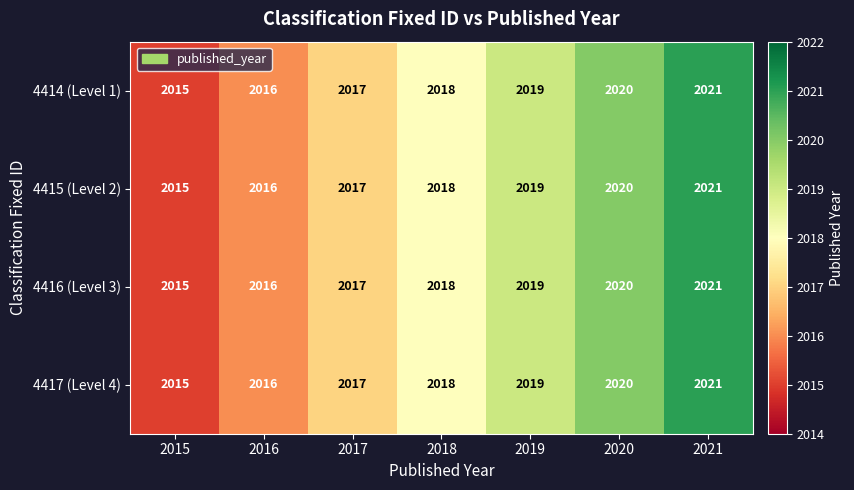

At which category is the sum across all series the highest?

2021